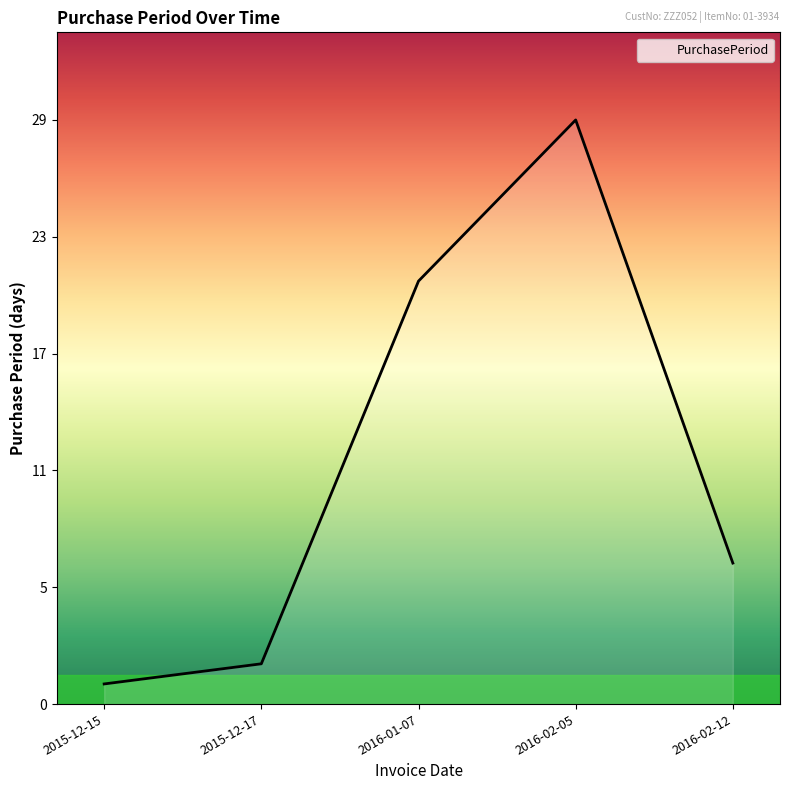

What is the average value?

12